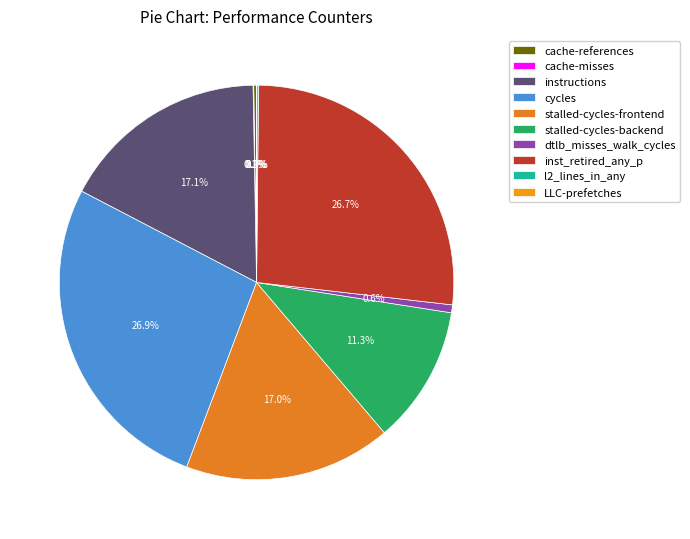

The inst_retired_any_p slice represents 27% of the pie. True or false?

True